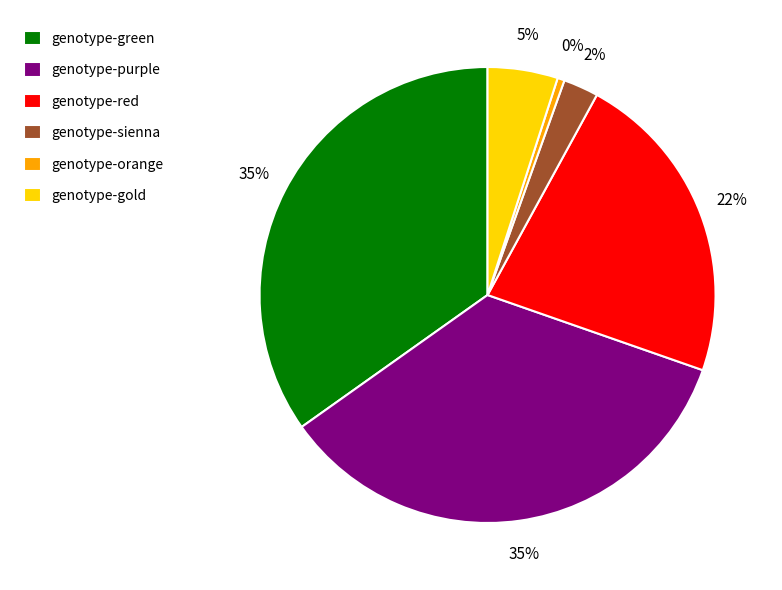

The genotype-gold slice represents 5% of the pie. True or false?

True